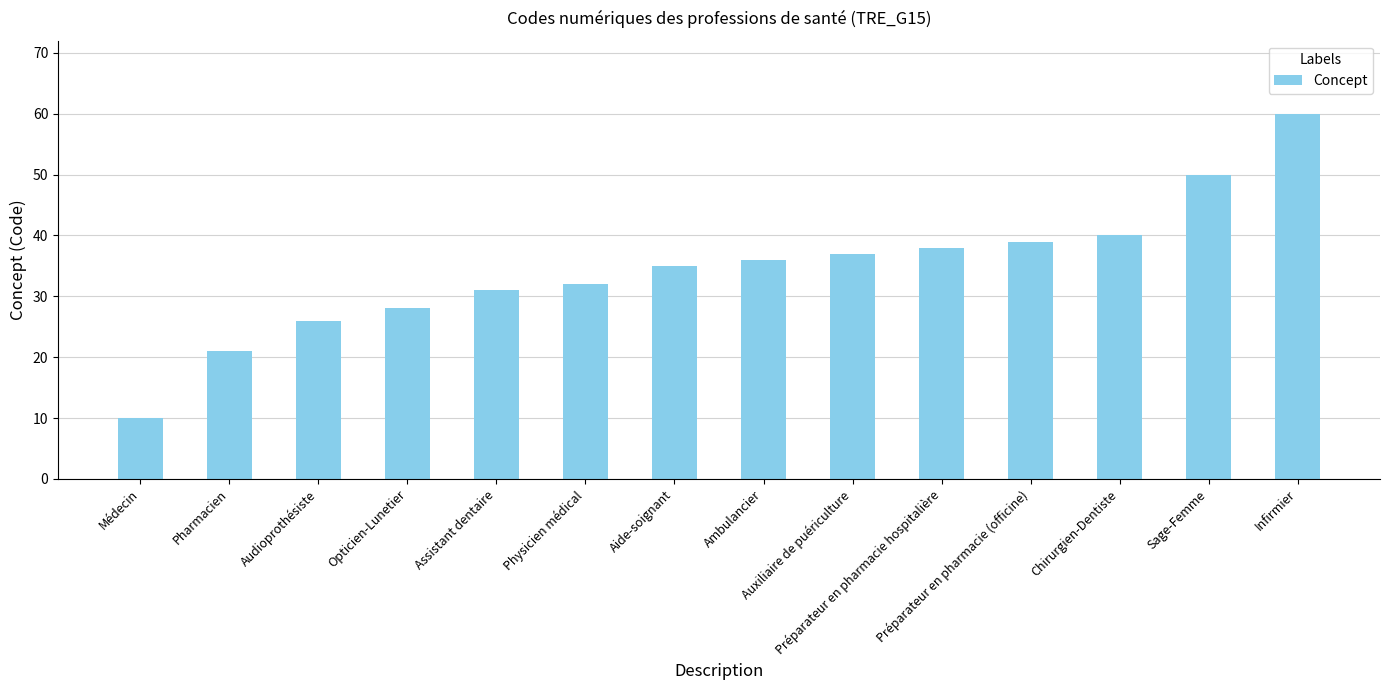

How many values are below 36?

7